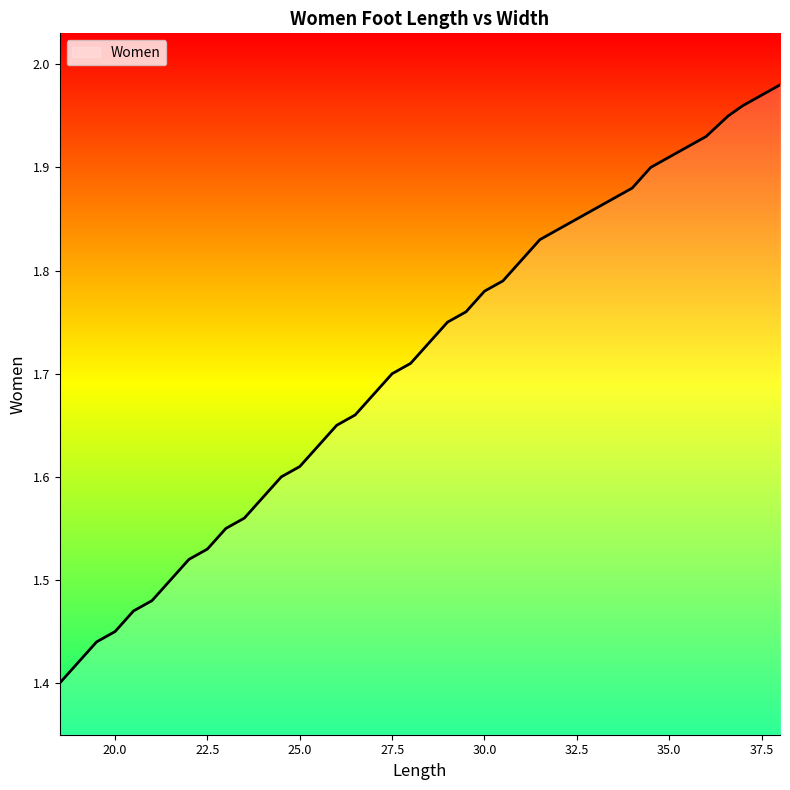

What is the difference between the maximum and minimum values?

0.6